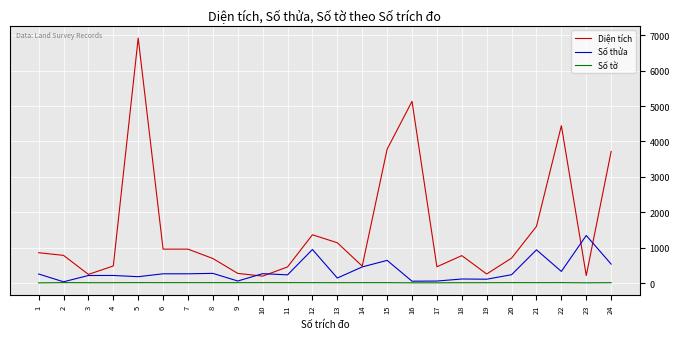

True or false: Số tờ and Diện tích cross at least once.

False